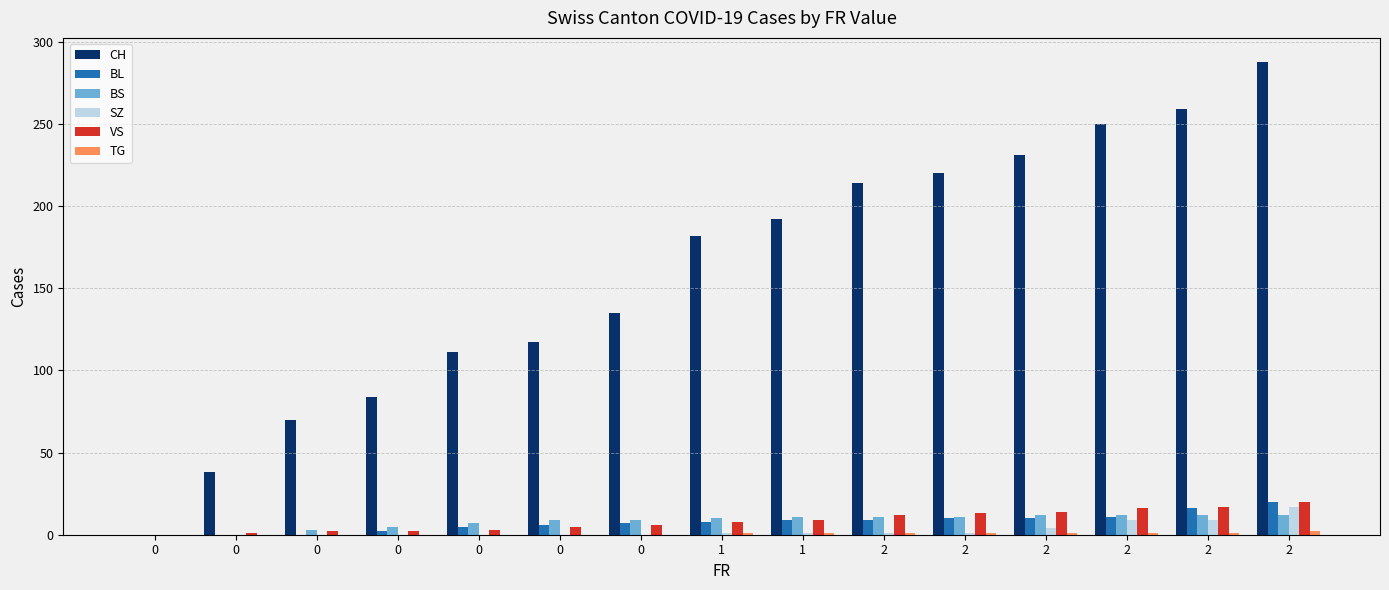

Between 0 and 1, which is larger?

1